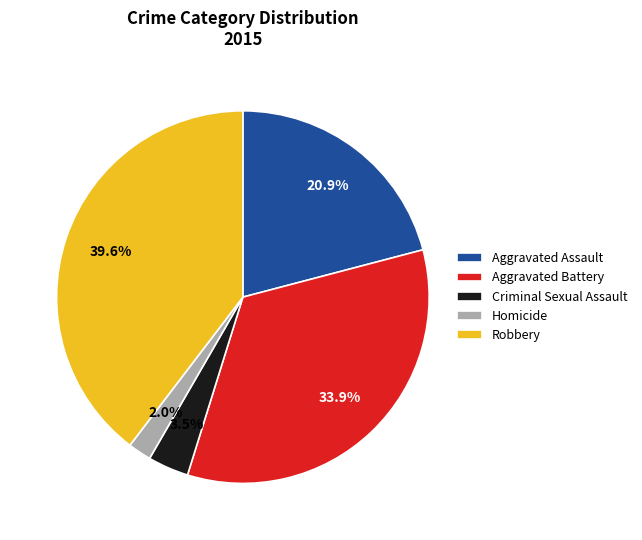

Does Criminal Sexual Assault represent more than half of the total?

No